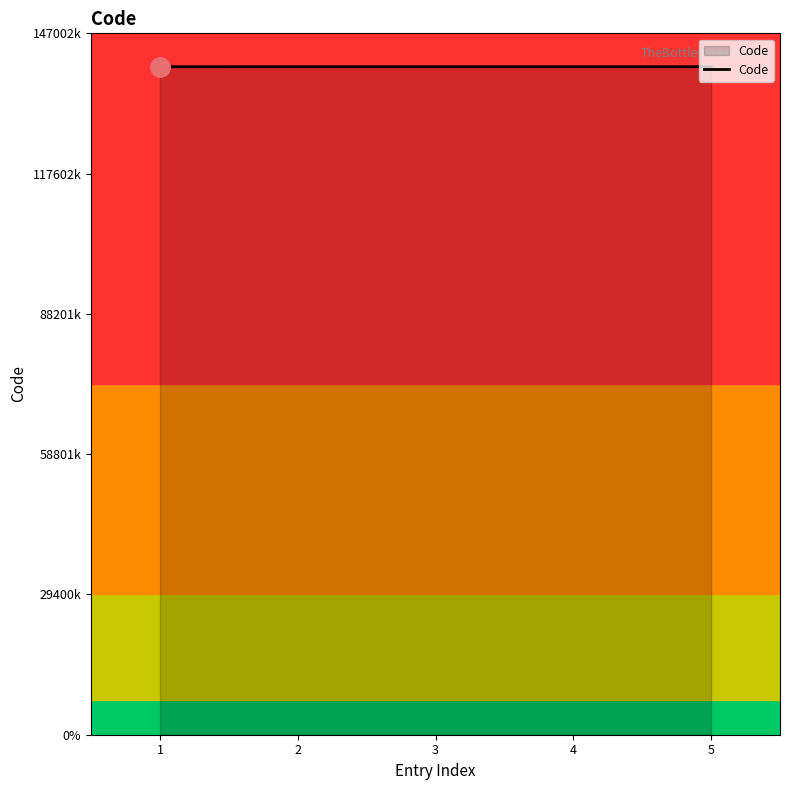

What is the value of the 3rd point from the left?

140002450